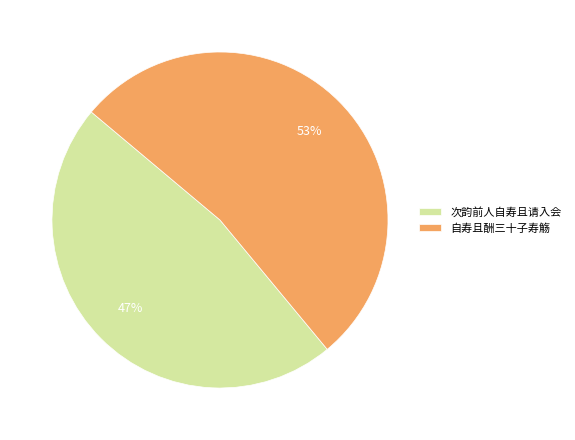

Which category has the biggest portion of the pie?

自寿且酬三十子寿觞